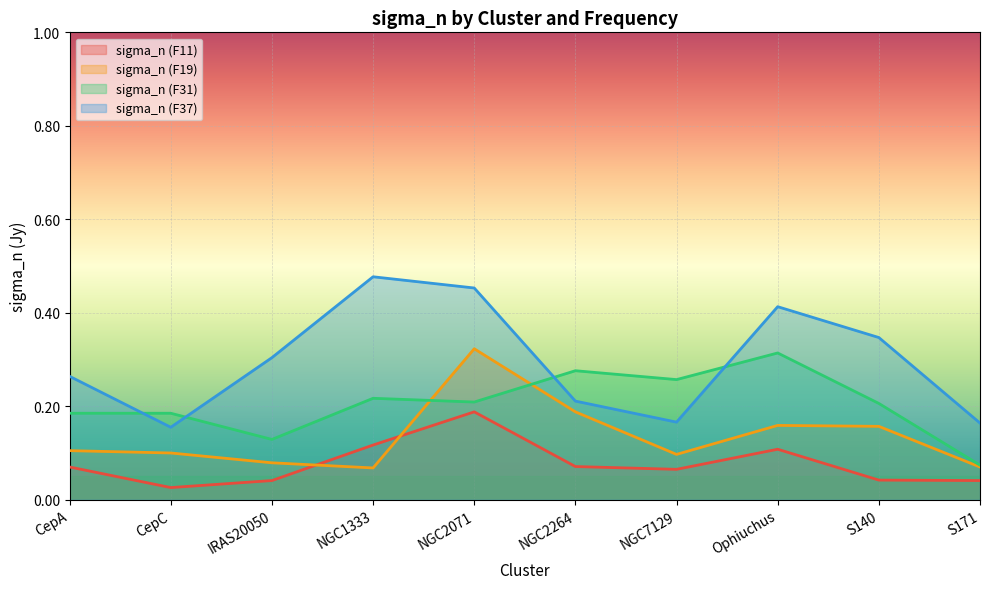

What is the value of the sigma_n (F37) point at the 2nd from the left?

0.2